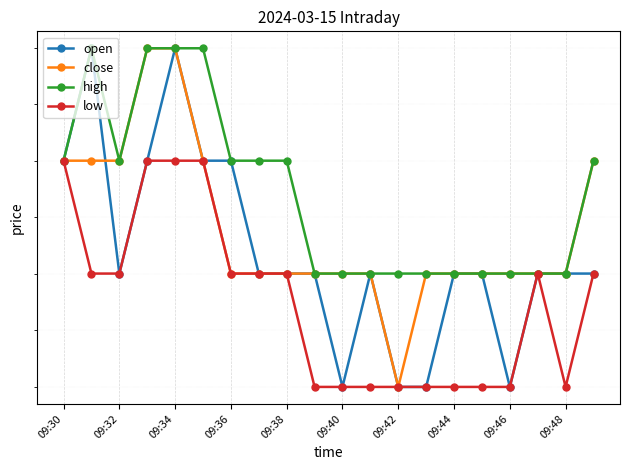

How many high values are between 2 and 3?

20